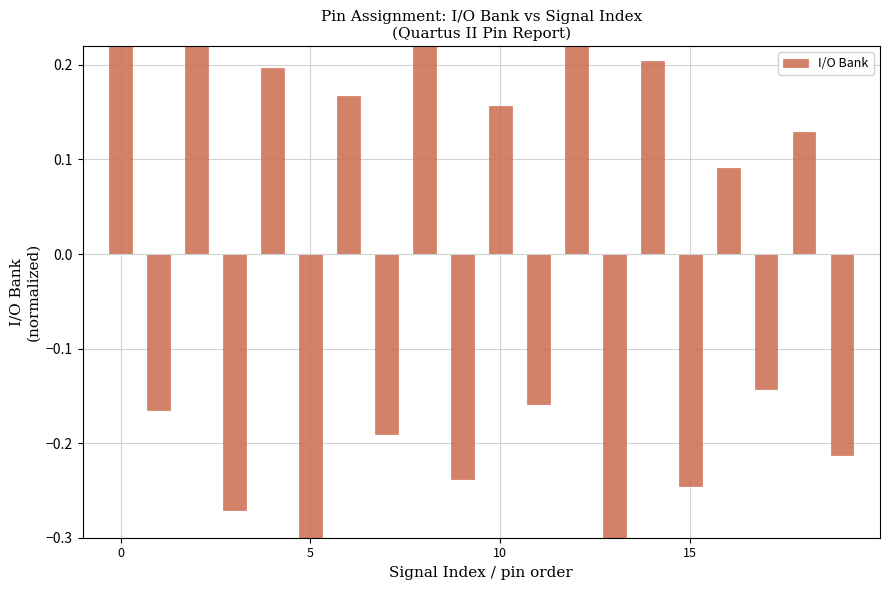

Between 5 and 17, which is larger?

17